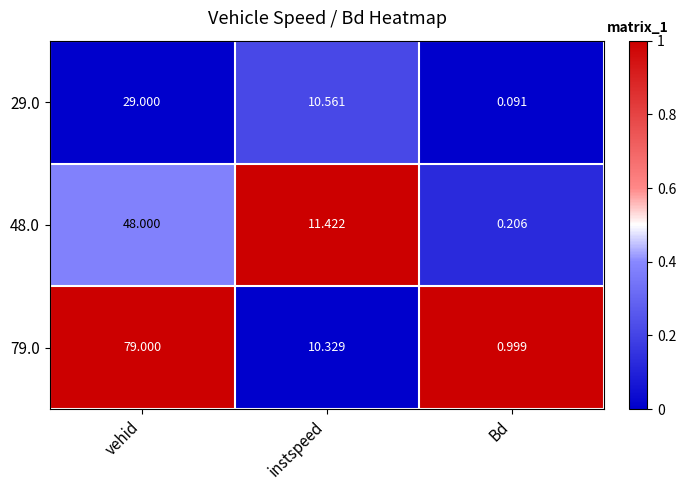

Which label corresponds to the smallest value in the chart?

Bd